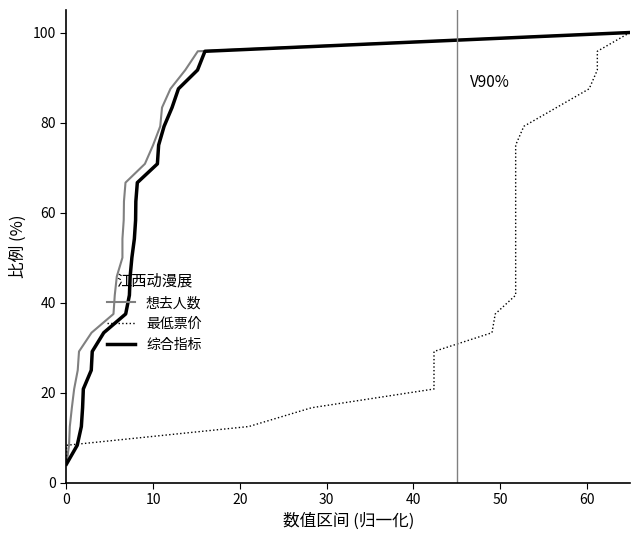

Is the value of 综合指标 at 40 greater than the value of 最低票价 at 19?

Yes